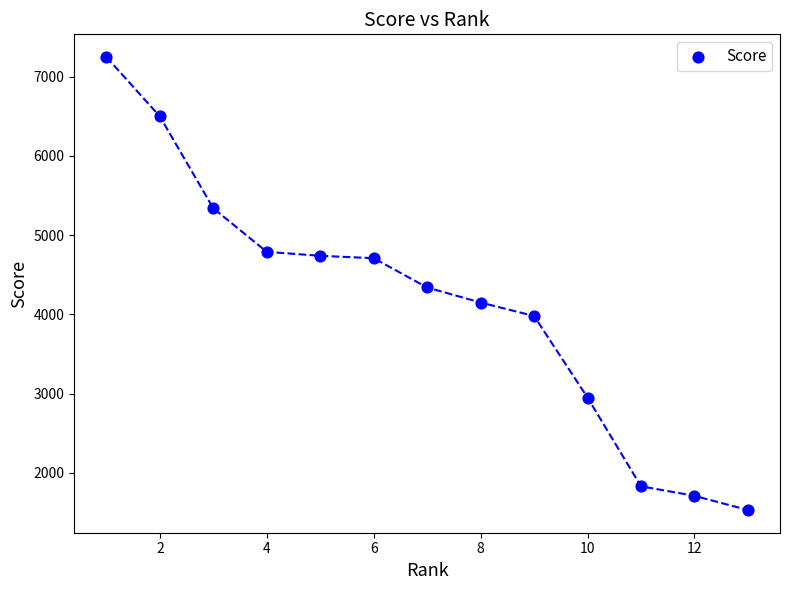

What is the range of Y values (max minus min)?

5720